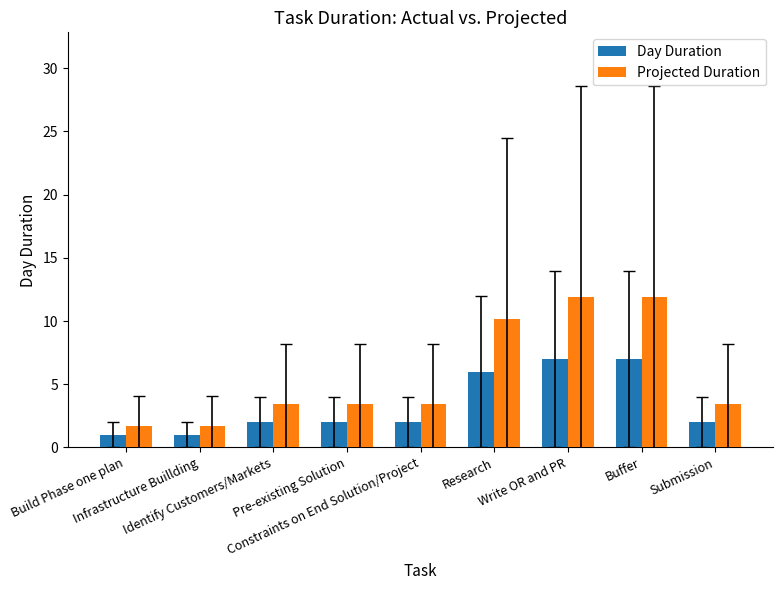

Is it true that Day Duration equals 2.0 at Pre-existing Solution?

True